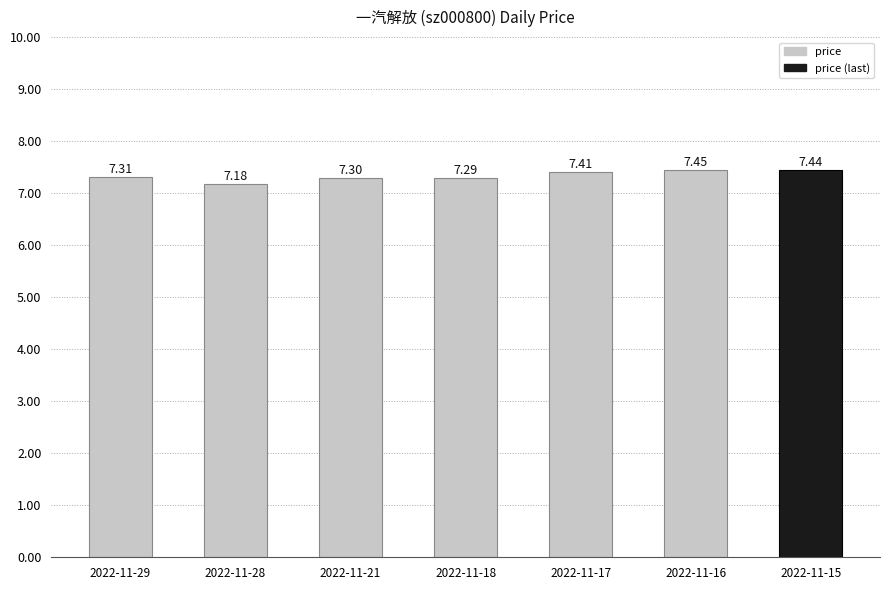

Rank the categories by value from lowest to highest.

2022-11-28, 2022-11-18, 2022-11-21, 2022-11-29, 2022-11-17, 2022-11-15, 2022-11-16